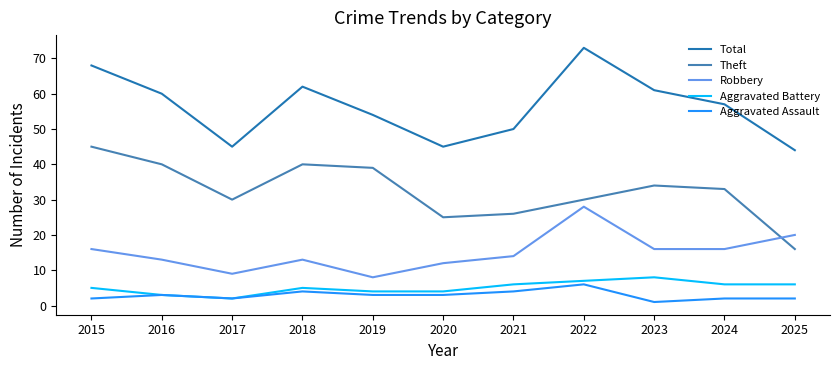

Is it true that Aggravated Assault equals 2 at 2025?

True